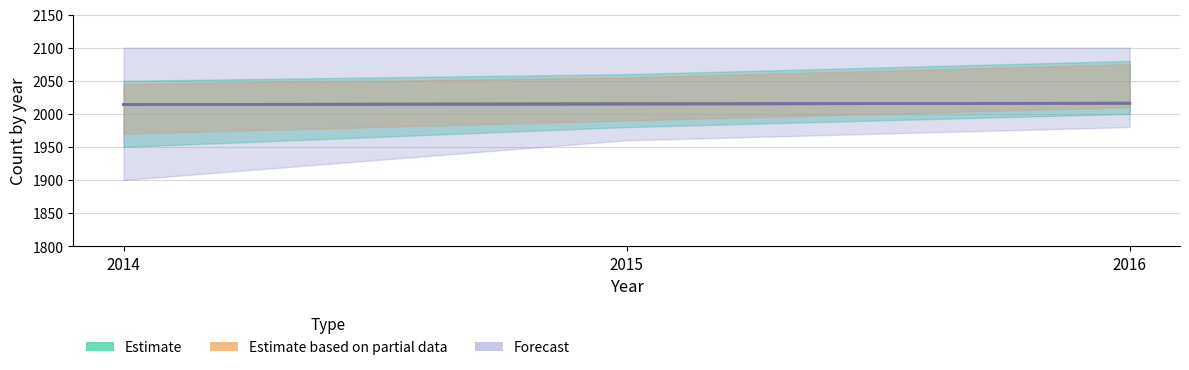

What is the average value of the Forecast series?

2015